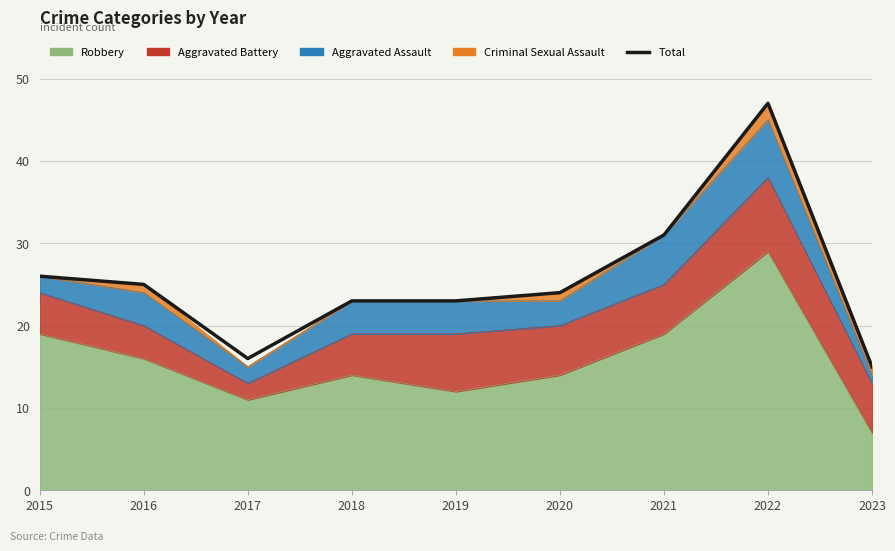

Reading left to right, transcribe all the data shown in this chart.

2015=26	2016=25	2017=16	2018=23	2019=23	2020=24	2021=31	2022=47	2023=15